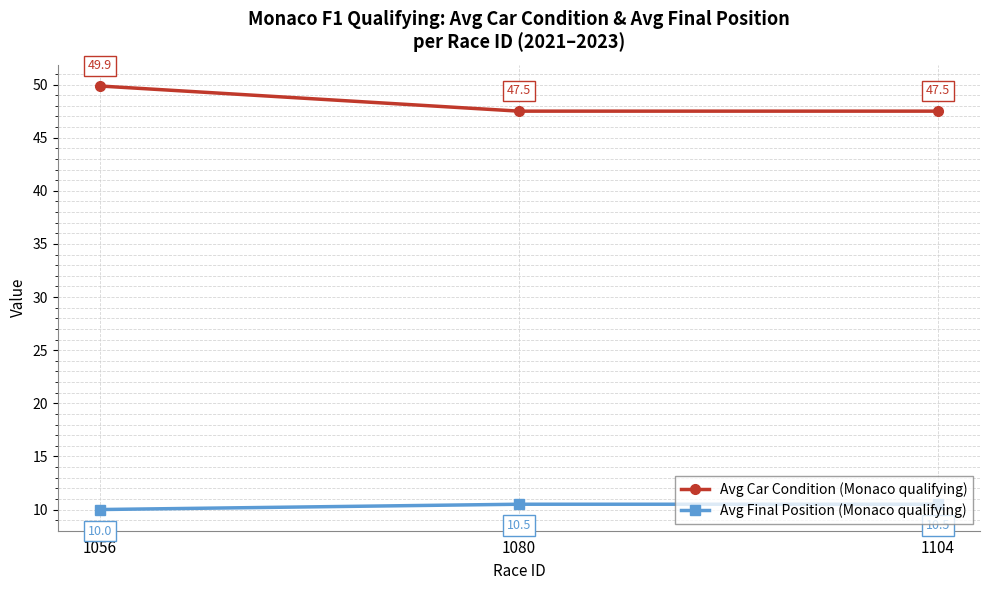

What is the difference between the Avg Final Position (Monaco qualifying) values at 1056 and 1080?

0.5